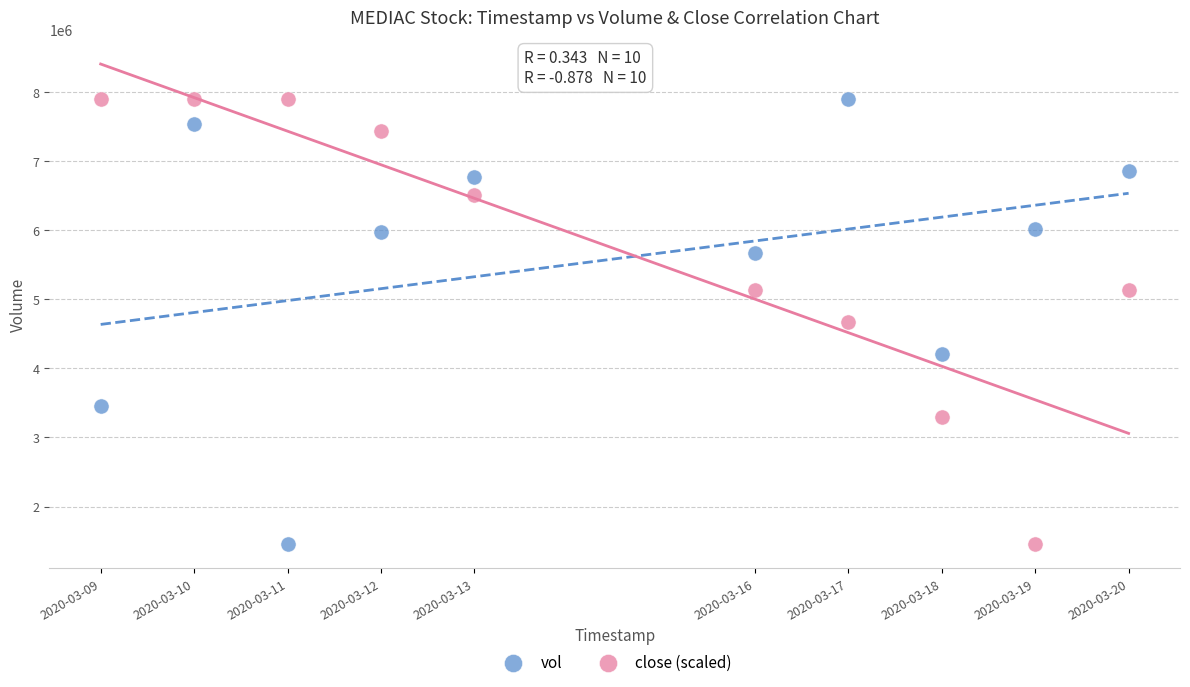

Across all data points, what is the range of Y values (max minus min)?

6445400.0